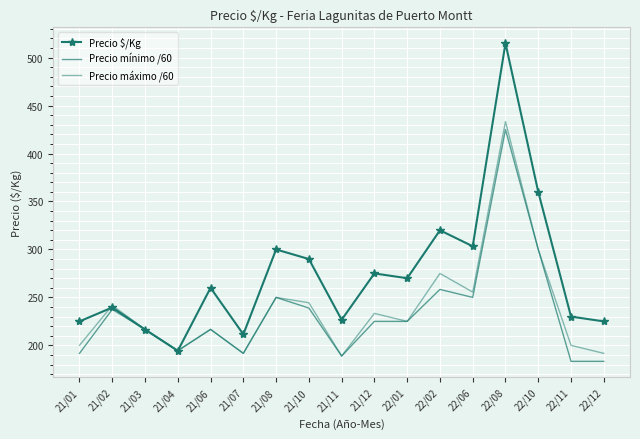

Between 21/02 and 21/11, which series saw the biggest shift?

Precio máximo /60